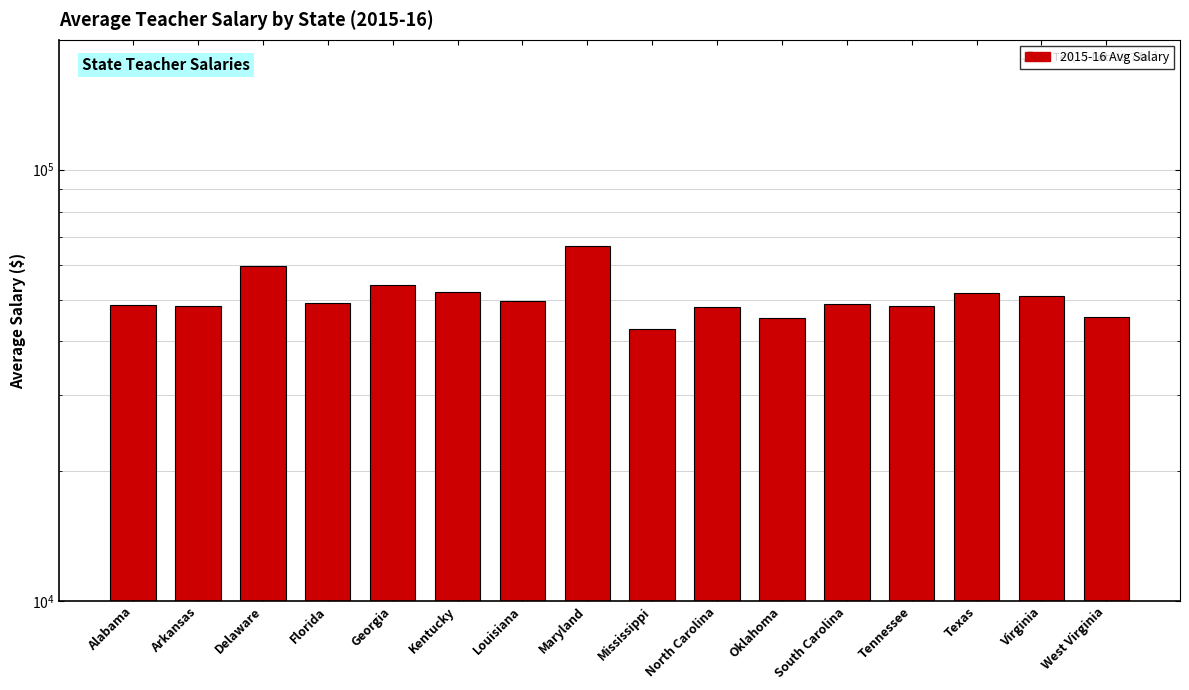

How many values are below 49199?

8